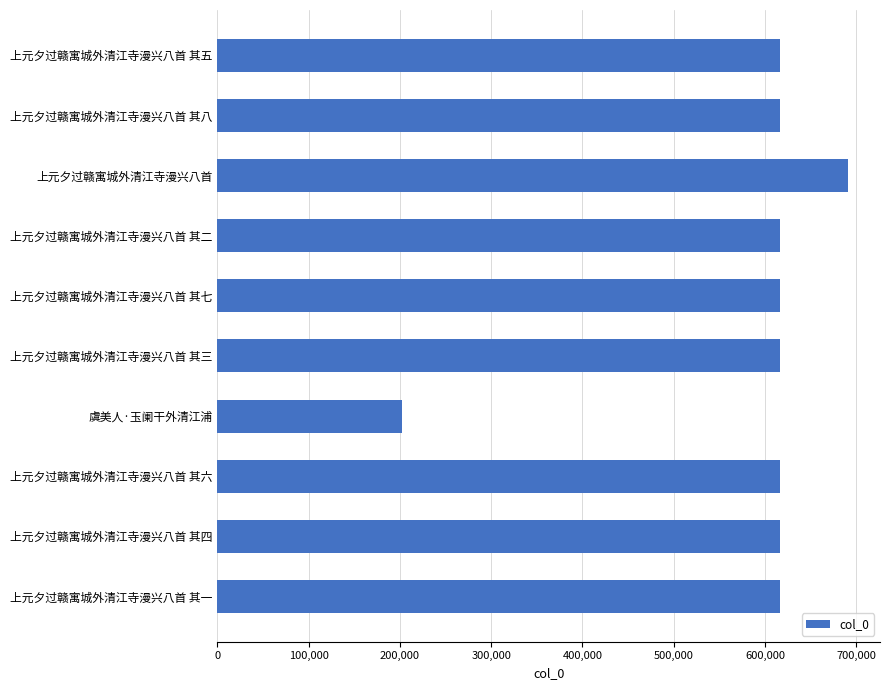

How many data points does each series have?

10